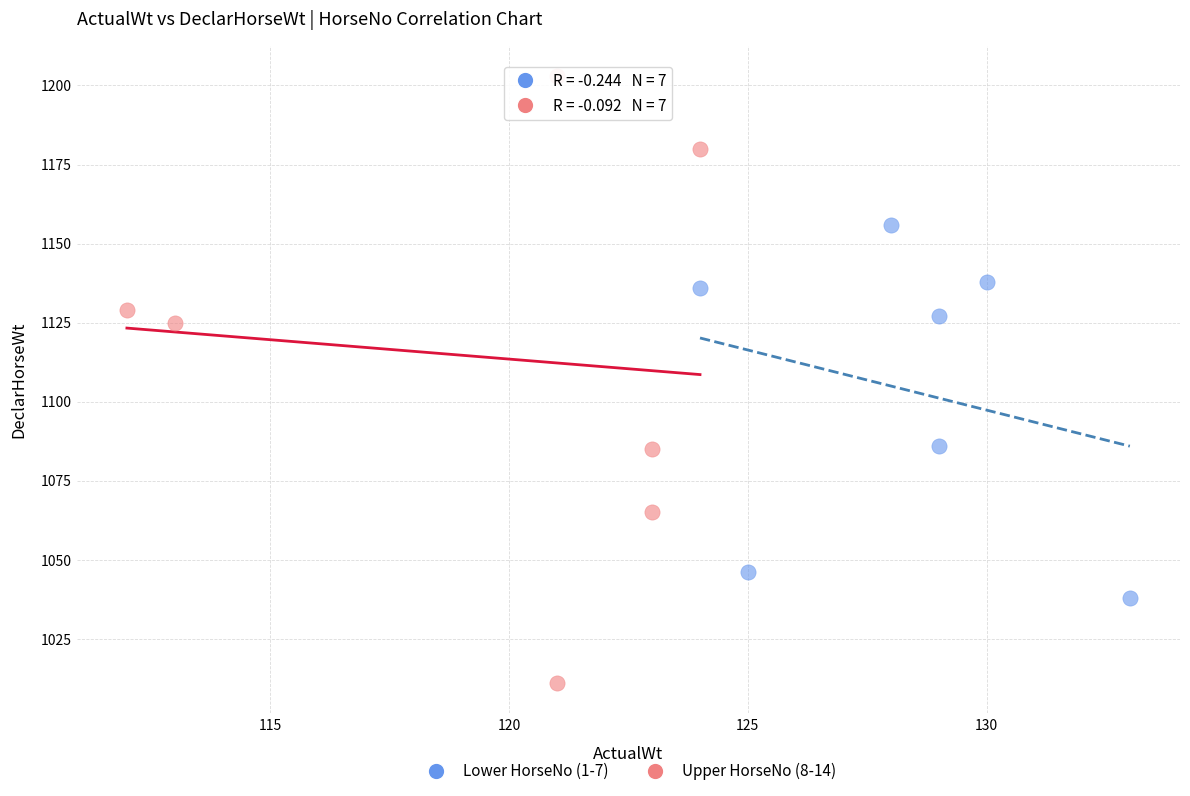

Which series contains the highest Y value?

Upper HorseNo (8-14)